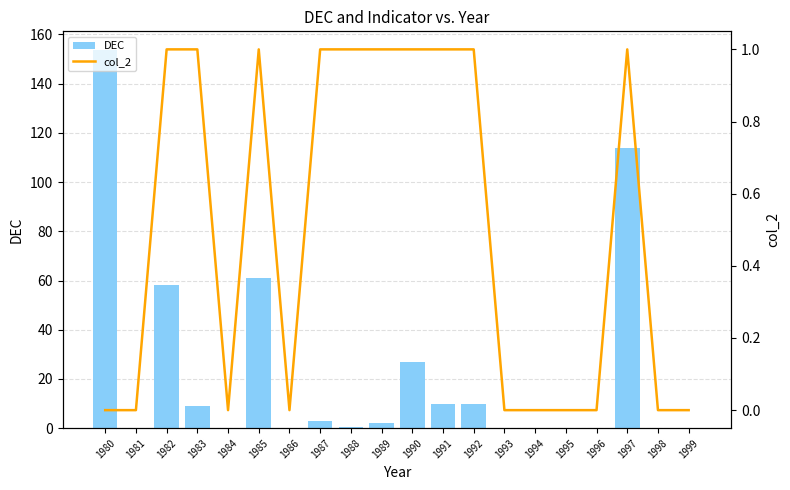

How many data points in DEC are above 2?

9